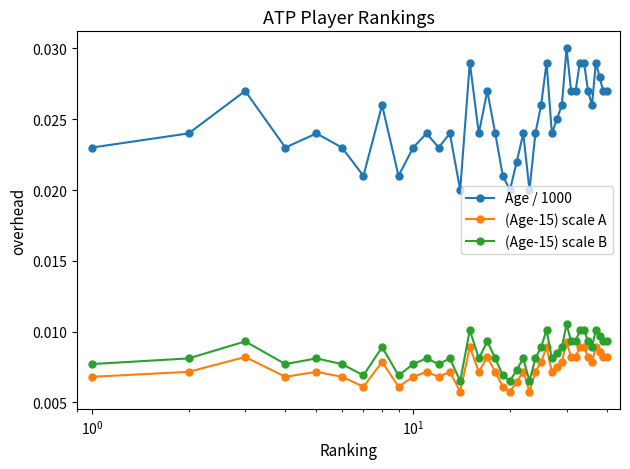

Which series has the largest range (max minus min)?

Age / 1000